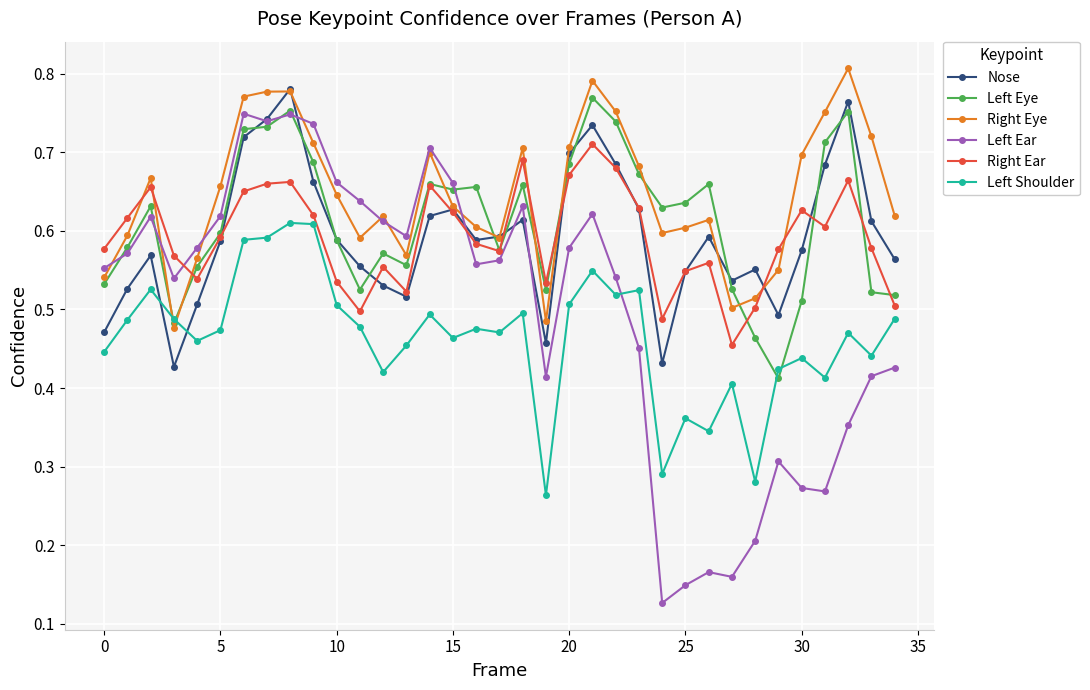

How many interior local peaks does the Nose series have?

8